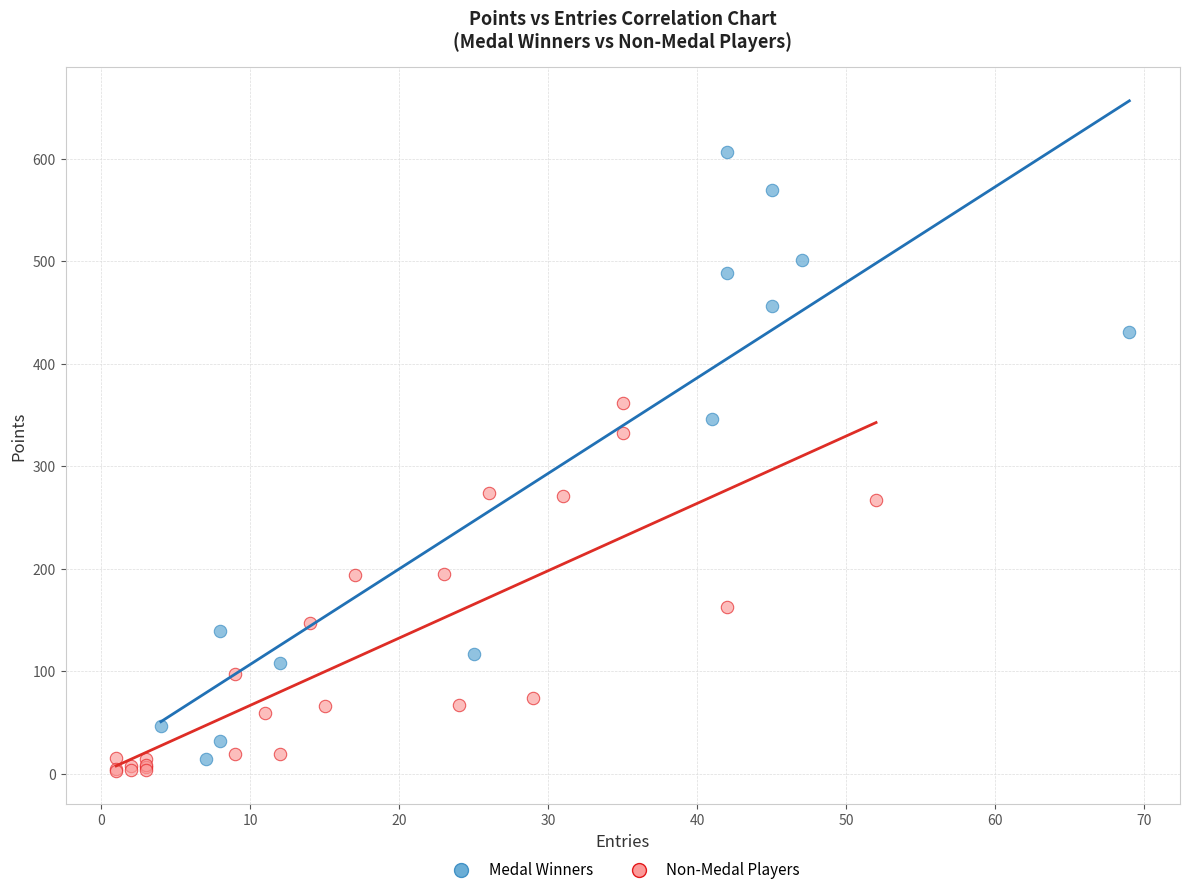

Which series reaches the minimum Y coordinate?

Non-Medal Players